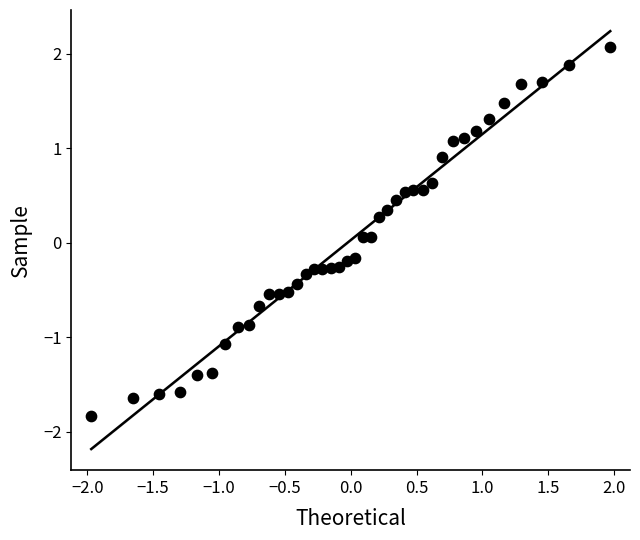

What is the range of X values (max minus min)?

3.9